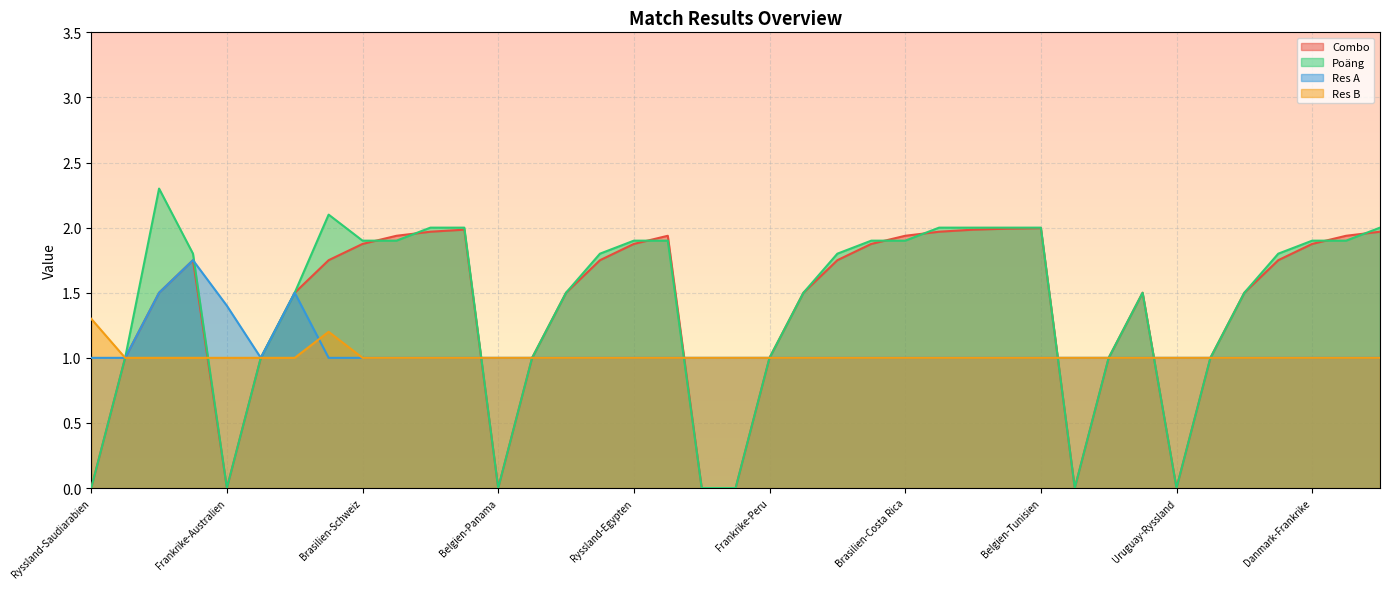

In Poäng, how many points are lower than both neighbors (excluding endpoints)?

4